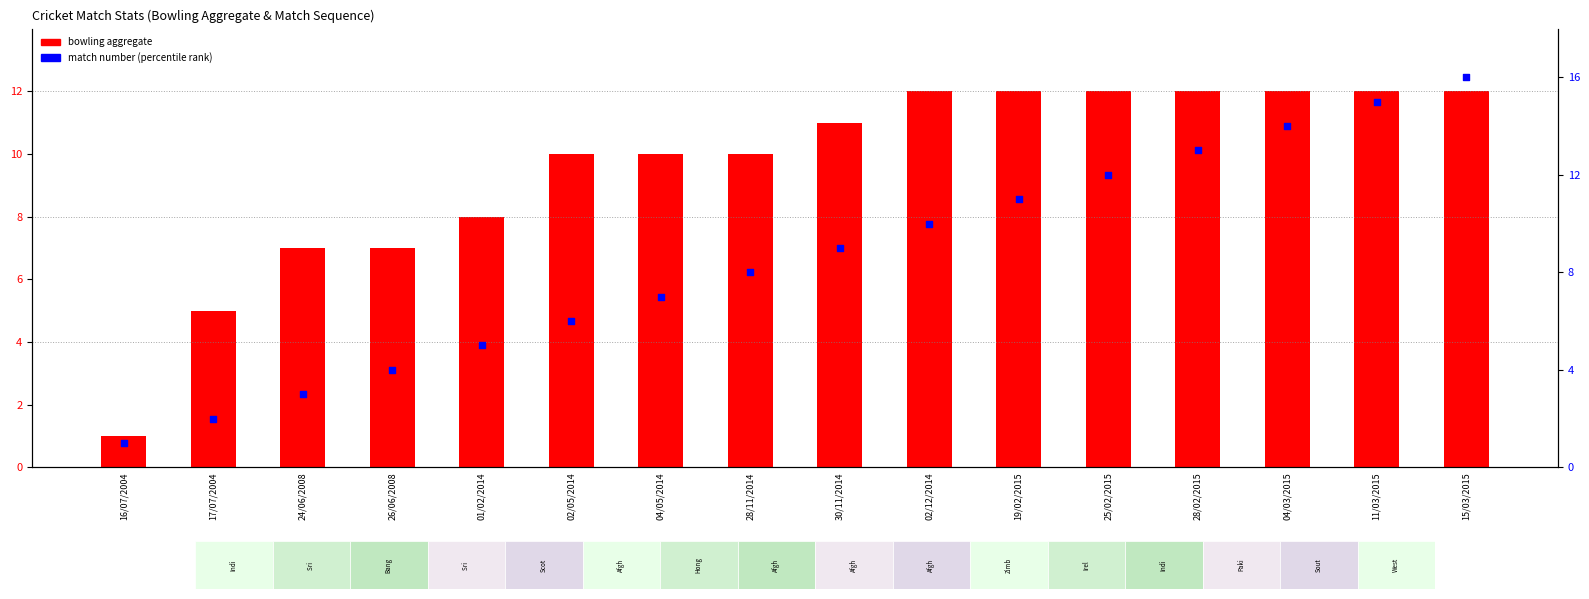

Which series has the largest total across all categories?

bowling aggregate (transformed count)